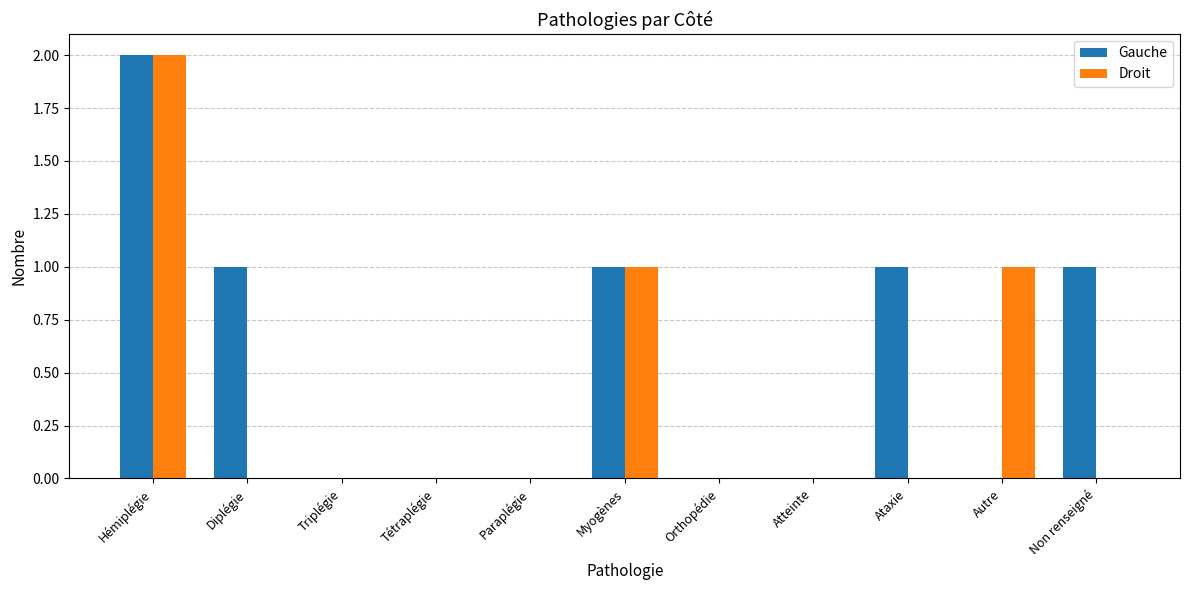

What is the sum of all Droit values?

4